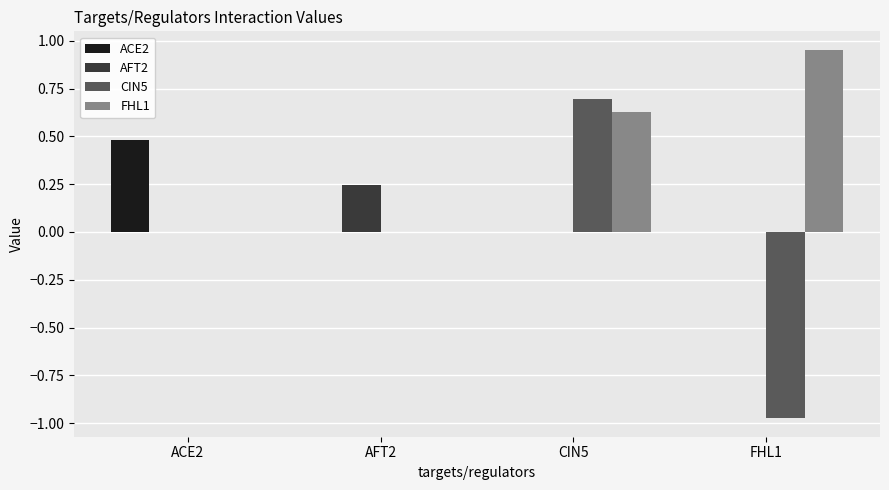

At which category is the sum across all series the highest?

CIN5